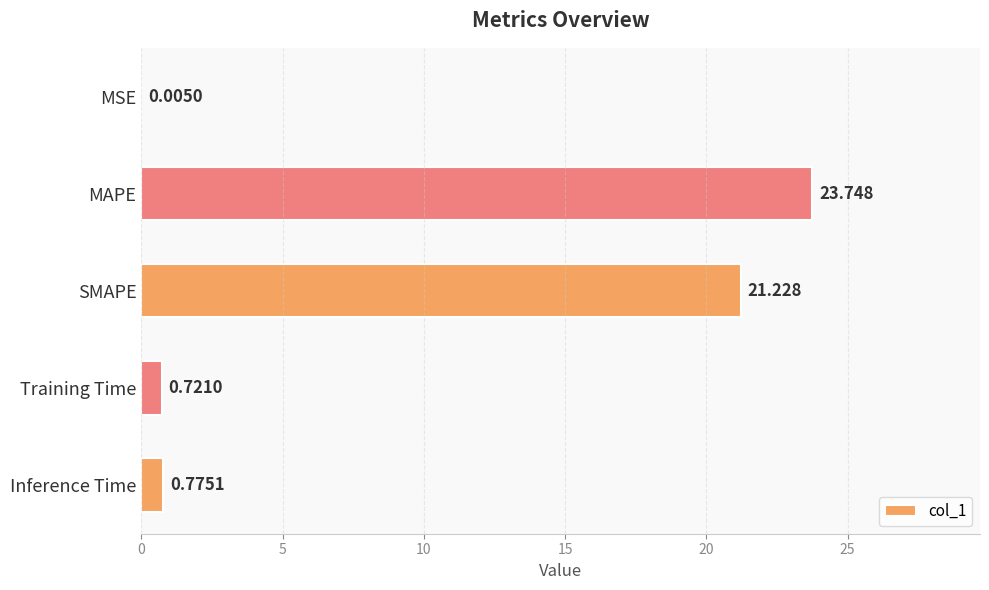

At which category does the chart reach its peak across all series?

MAPE